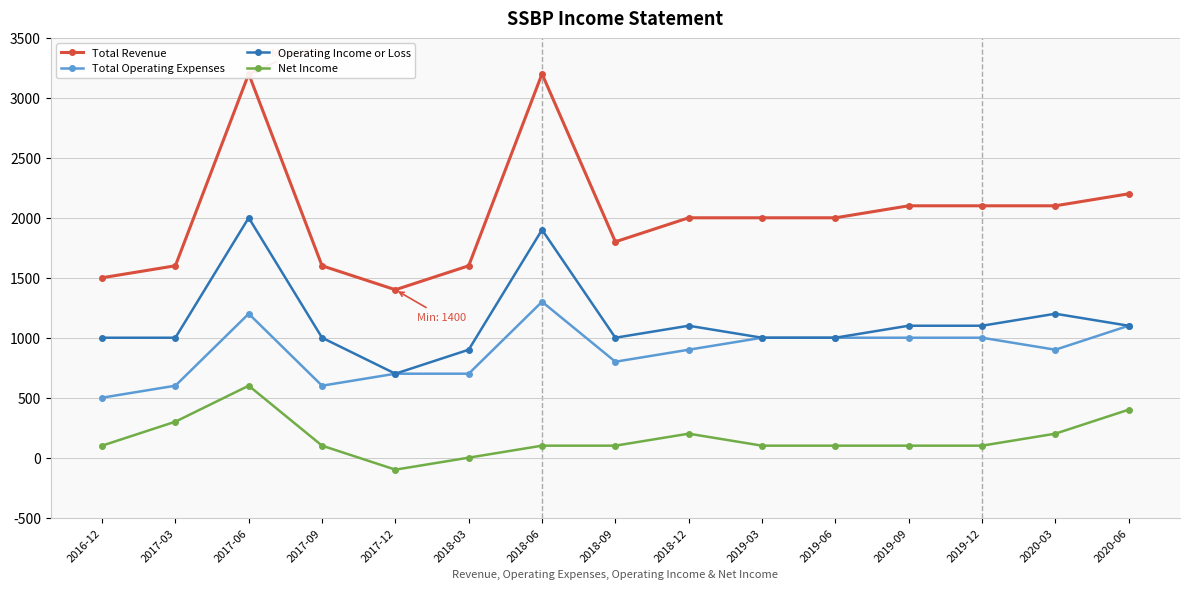

Which has a higher value, 2017-03 or 2020-03?

2020-03